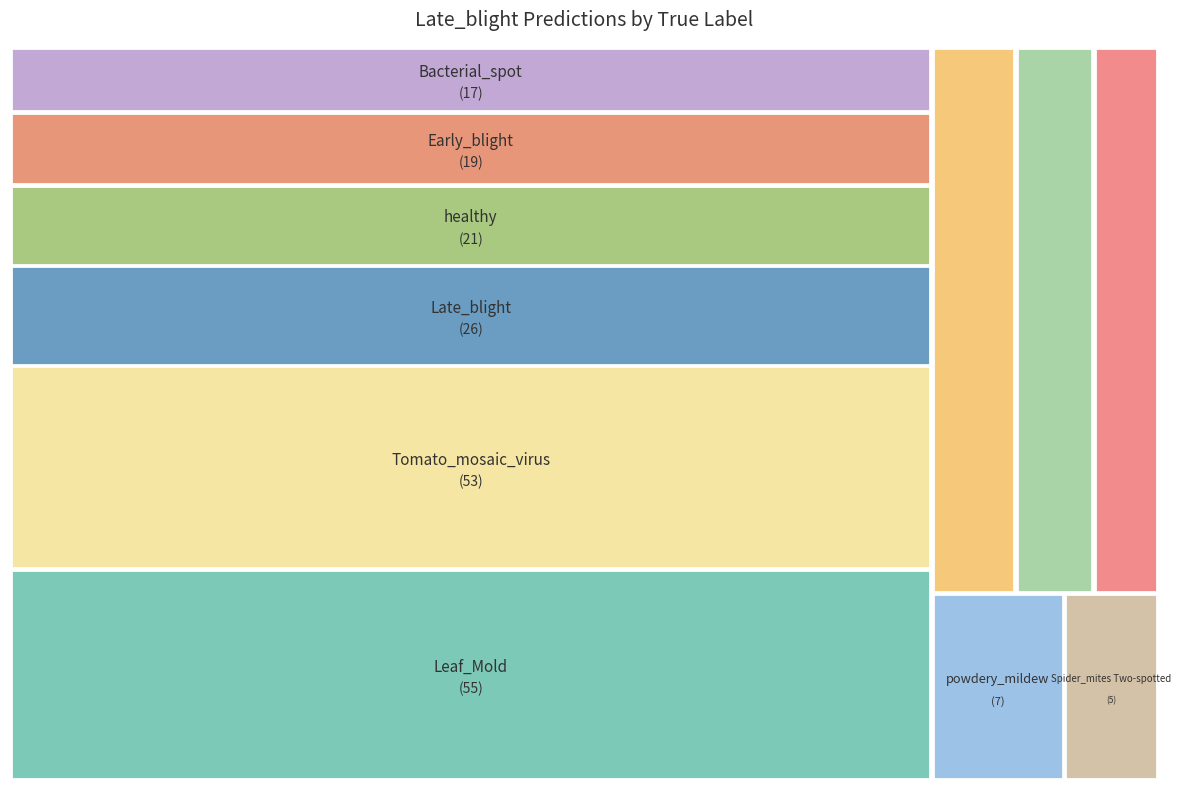

To the nearest percent, what is the difference between the Early_blight and Septoria_leaf_spot slice percentages?

4%